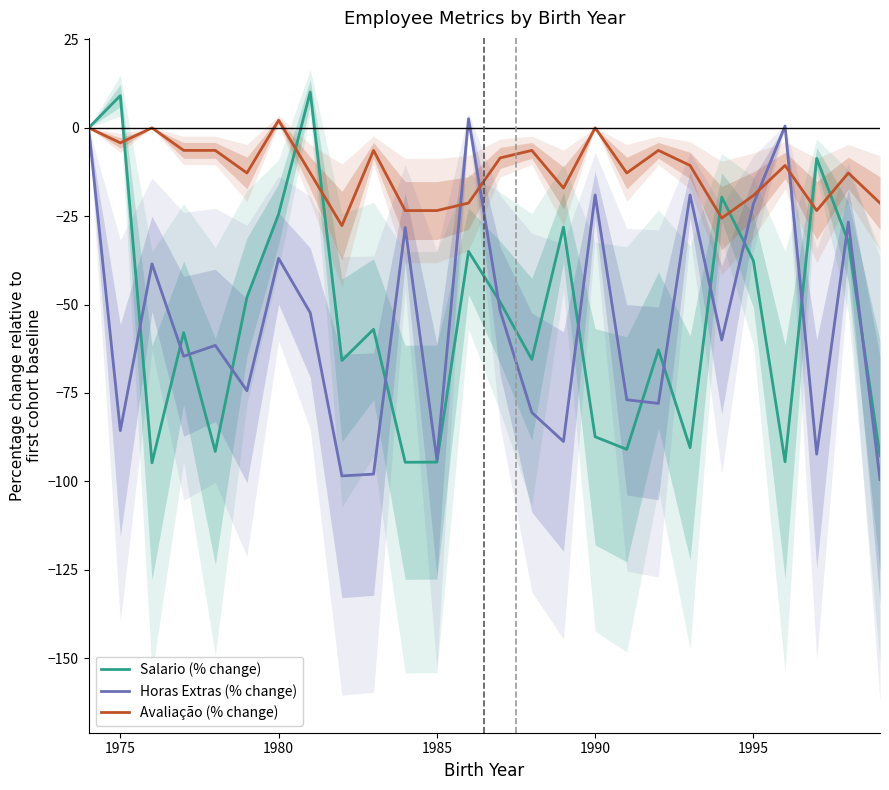

Reading left to right, what are all the values shown in this chart?

Salario (% change): 0.0	9.1	-94.8	-57.9	-91.5	-47.9	-24.4	10.1	-65.8	-57.0	-94.6	-94.6	-34.9	-49.3	-65.5	-28.1	-87.4	-90.9	-62.8	-90.5	-19.6	-37.6	-94.4	-8.6	-32.2	-92.8
Horas Extras (% change): 0.0	-85.6	-38.5	-64.6	-61.5	-74.4	-36.9	-52.3	-98.5	-97.9	-28.2	-93.8	2.6	-51.8	-80.5	-88.7	-19.0	-76.9	-77.9	-19.0	-60.0	-21.5	0.5	-92.3	-26.7	-99.5
Avaliação (% change): 0.0	-4.3	0.0	-6.4	-6.4	-12.8	2.1	-12.8	-27.7	-6.4	-23.4	-23.4	-21.3	-8.5	-6.4	-17.0	0.0	-12.8	-6.4	-10.6	-25.5	-19.1	-10.6	-23.4	-12.8	-21.3